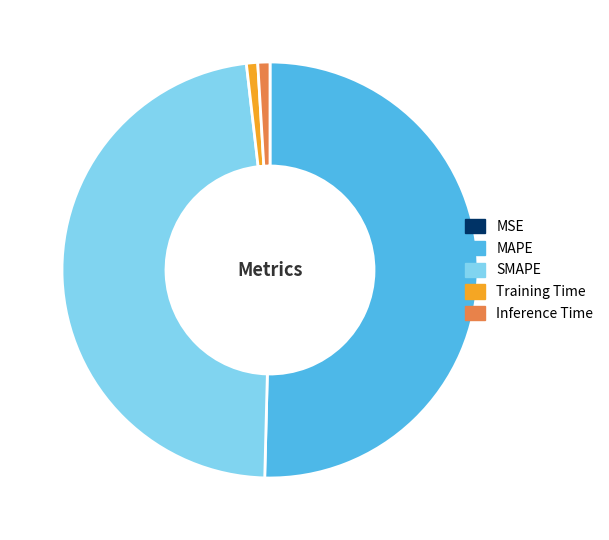

Which category accounts for the majority?

MAPE